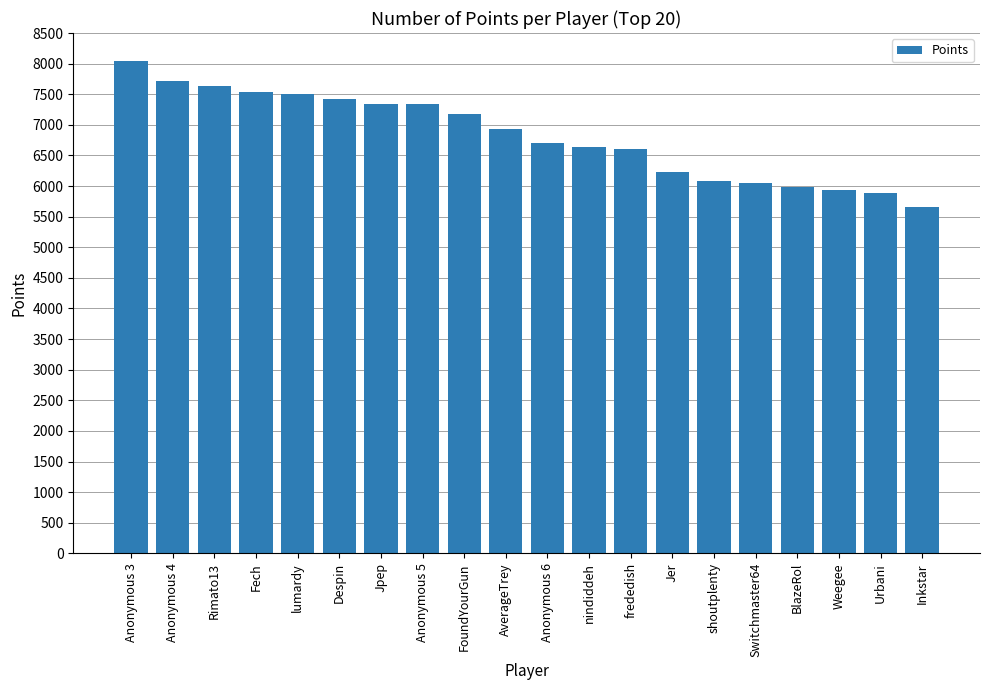

How many distinct data groups are displayed?

1